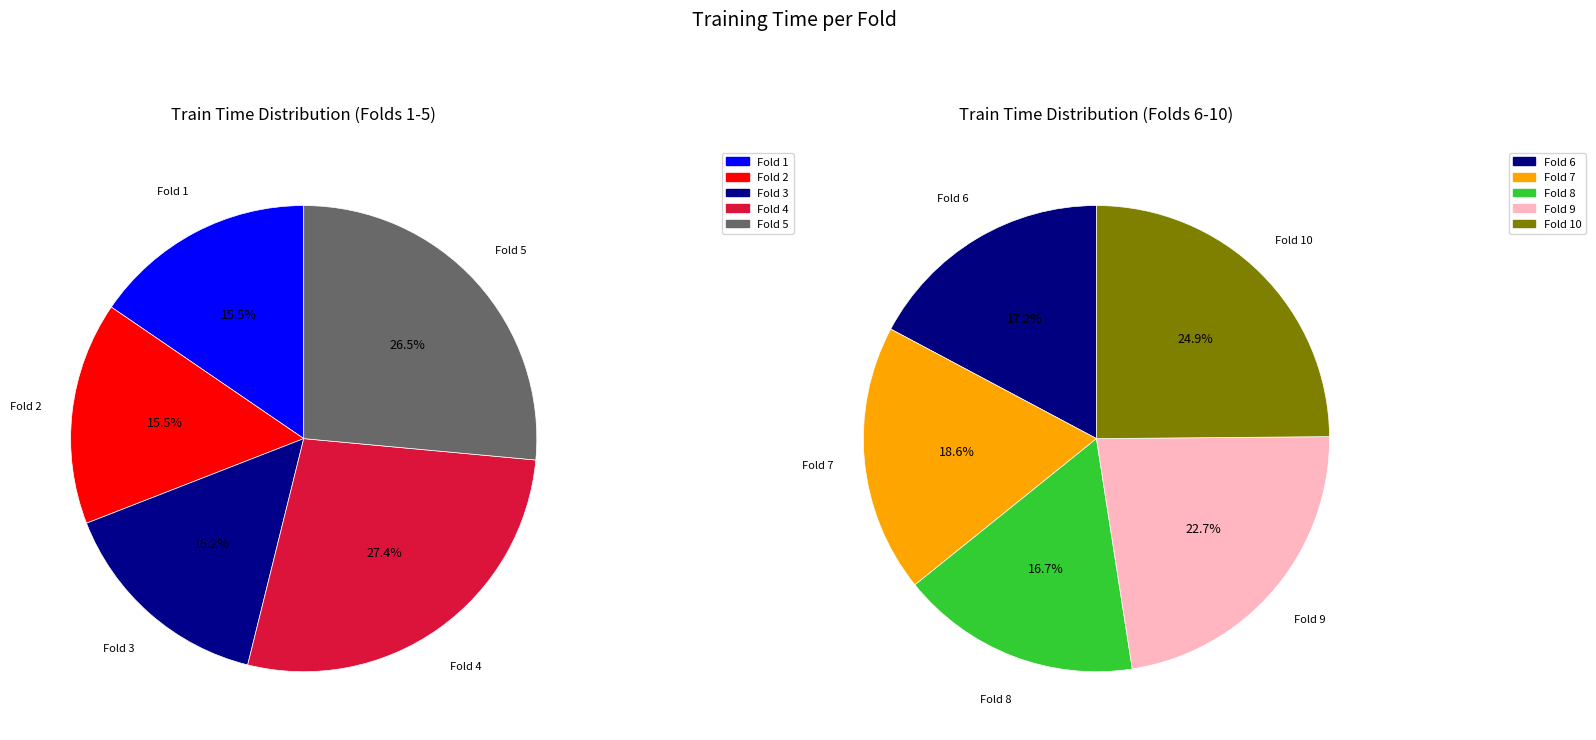

How many segments does this pie chart have?

10